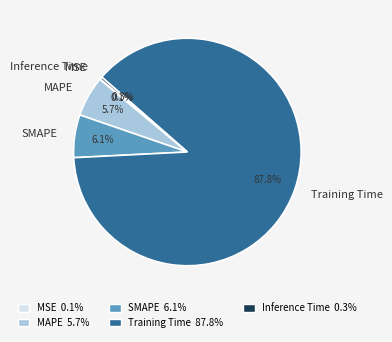

What is the largest slice in the pie chart?

Training Time